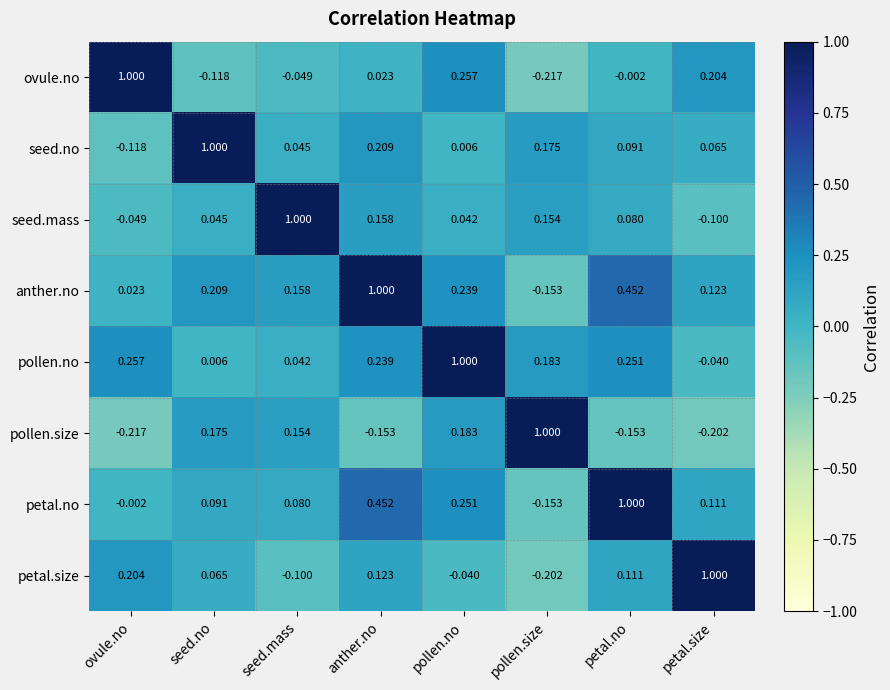

At which category is the sum across all series the highest?

anther.no